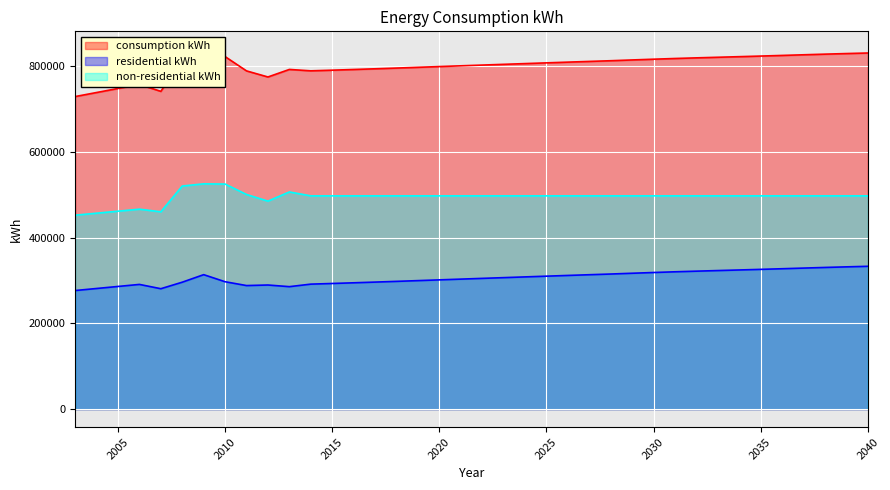

What is the value of the residential kWh point at the 9th from the left?

285854